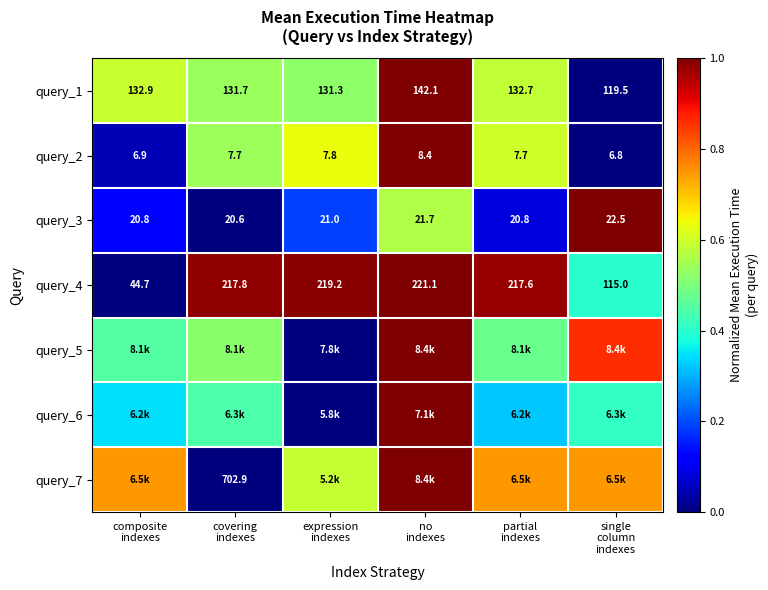

True or false: query_2 has a value of 0.2 at no indexes.

False